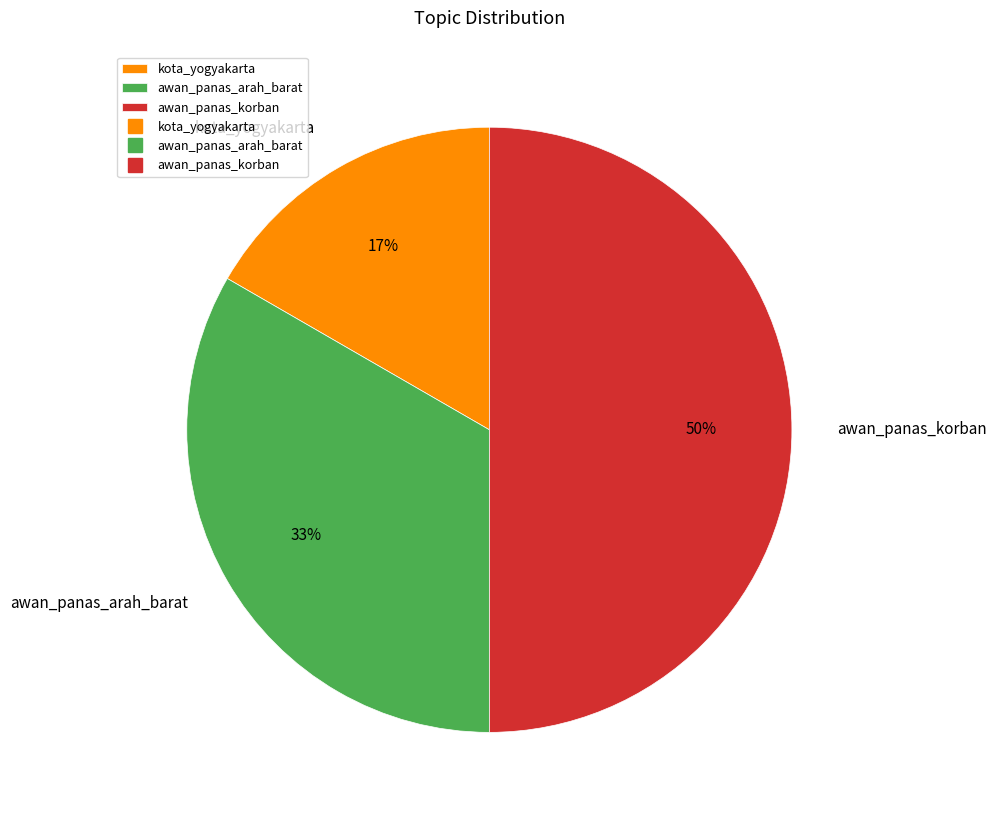

Does awan_panas_arah_barat represent more than half of the total?

No